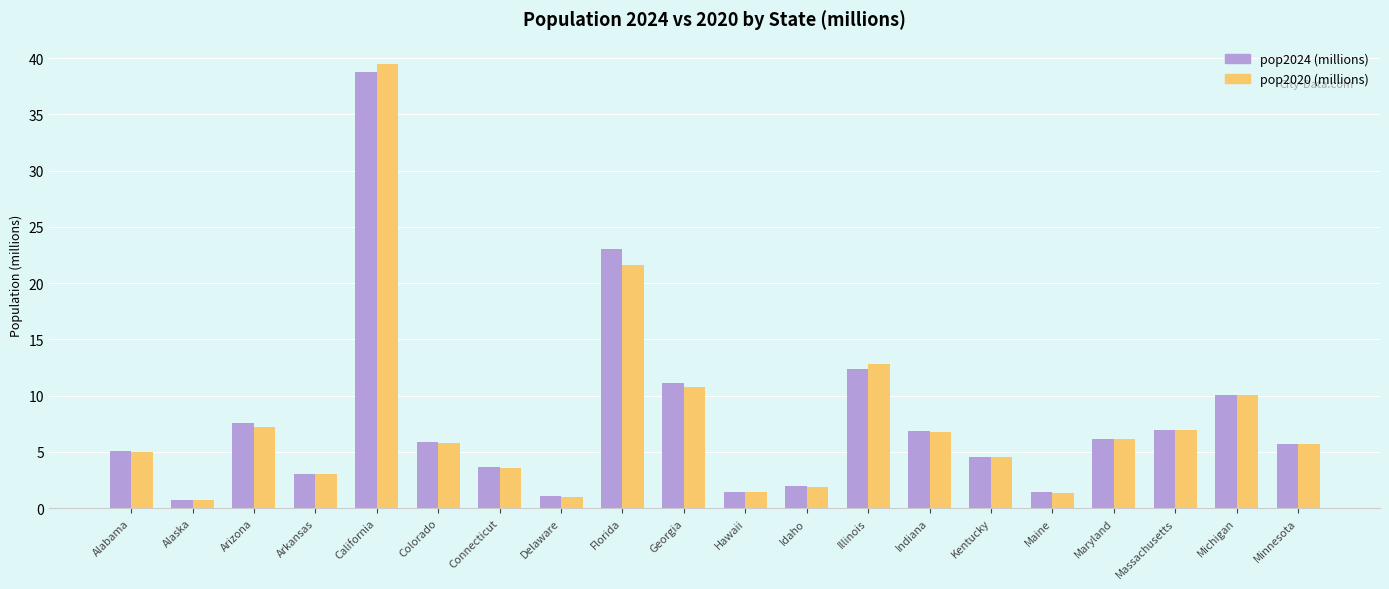

Is the value of pop2024 (millions) at Idaho greater than the value of pop2020 (millions) at Maine?

Yes